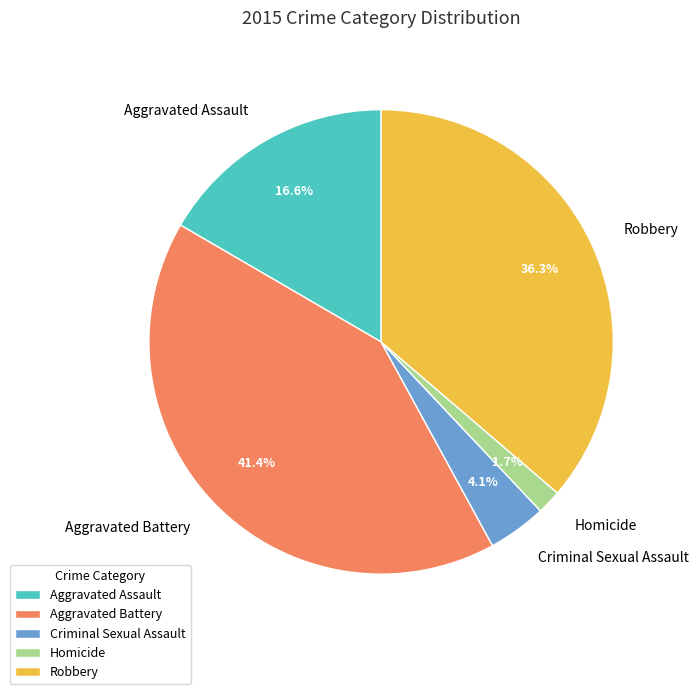

Between Homicide and Robbery, which is larger?

Robbery